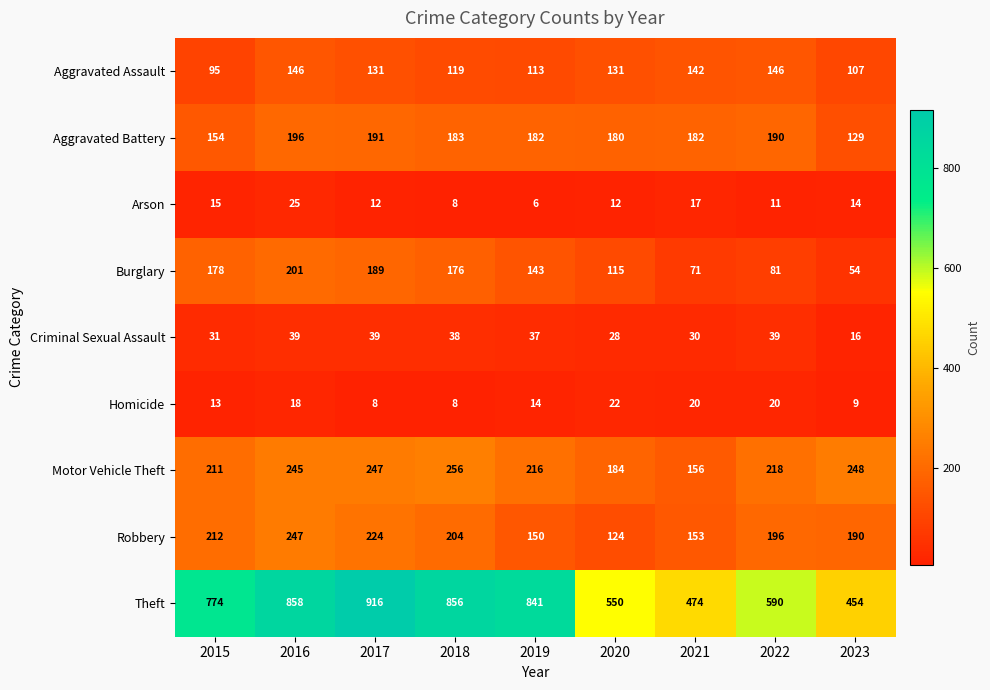

What is the total value across all series at 2018?

1848